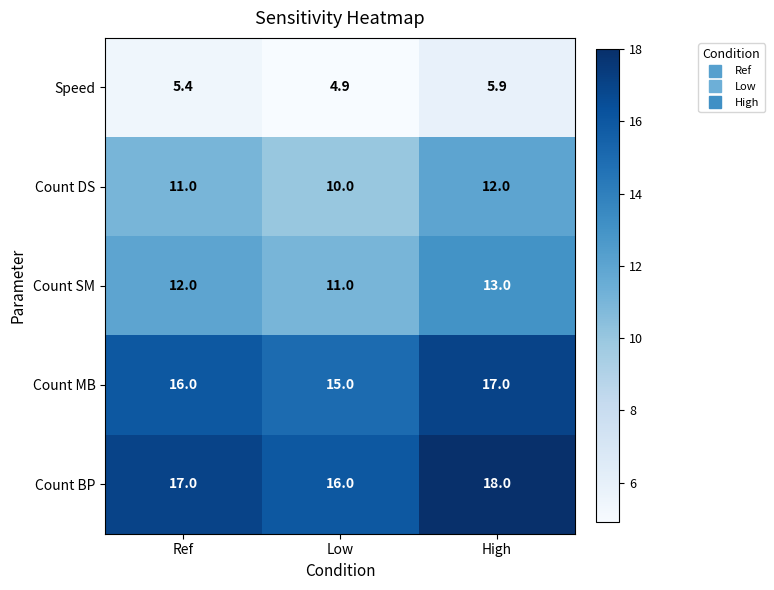

The value of Count BP at Low is 16.0. True or false?

True